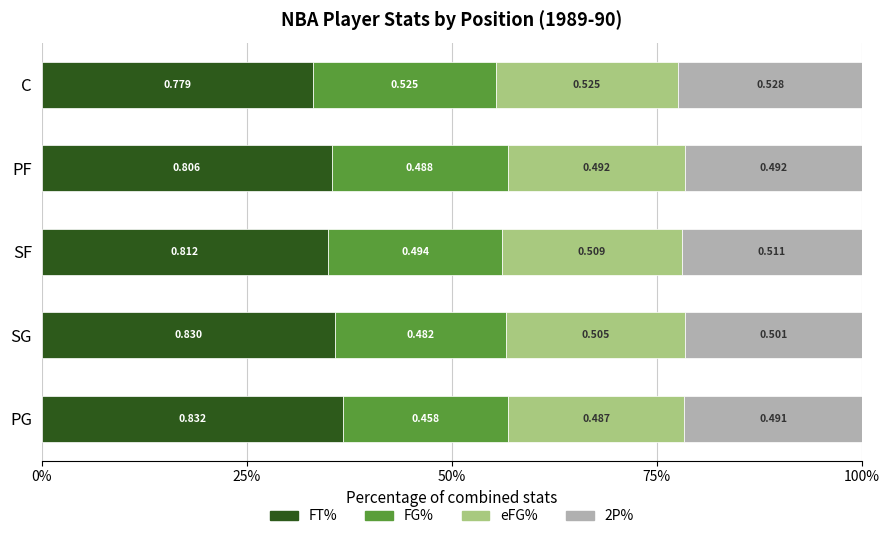

What position from the right is SF?

3